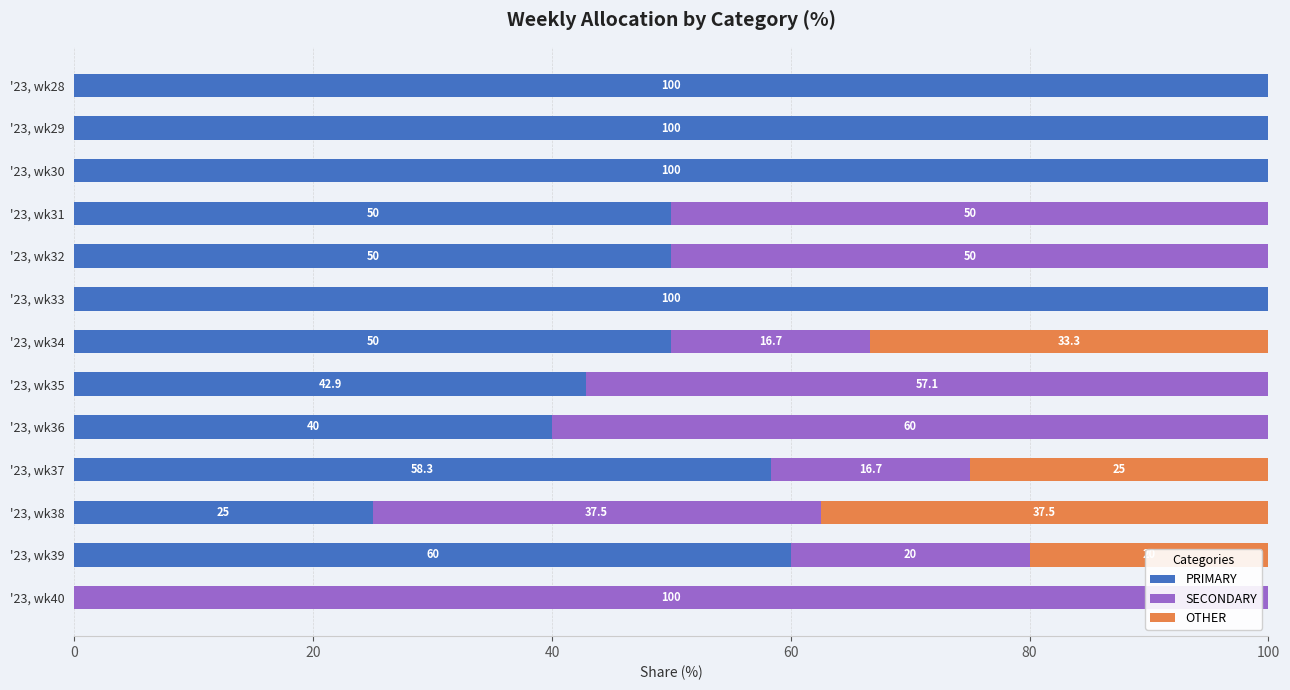

The PRIMARY series shows 67.8 at '23, wk33. True or false?

False